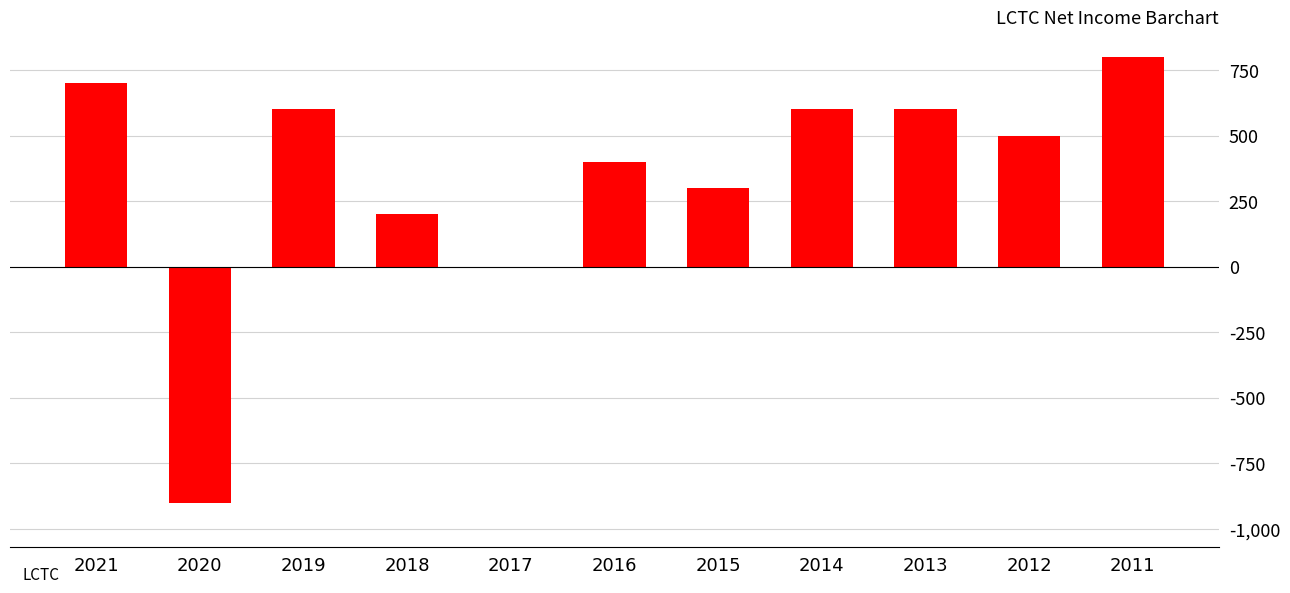

Count the number of categories in the chart.

11